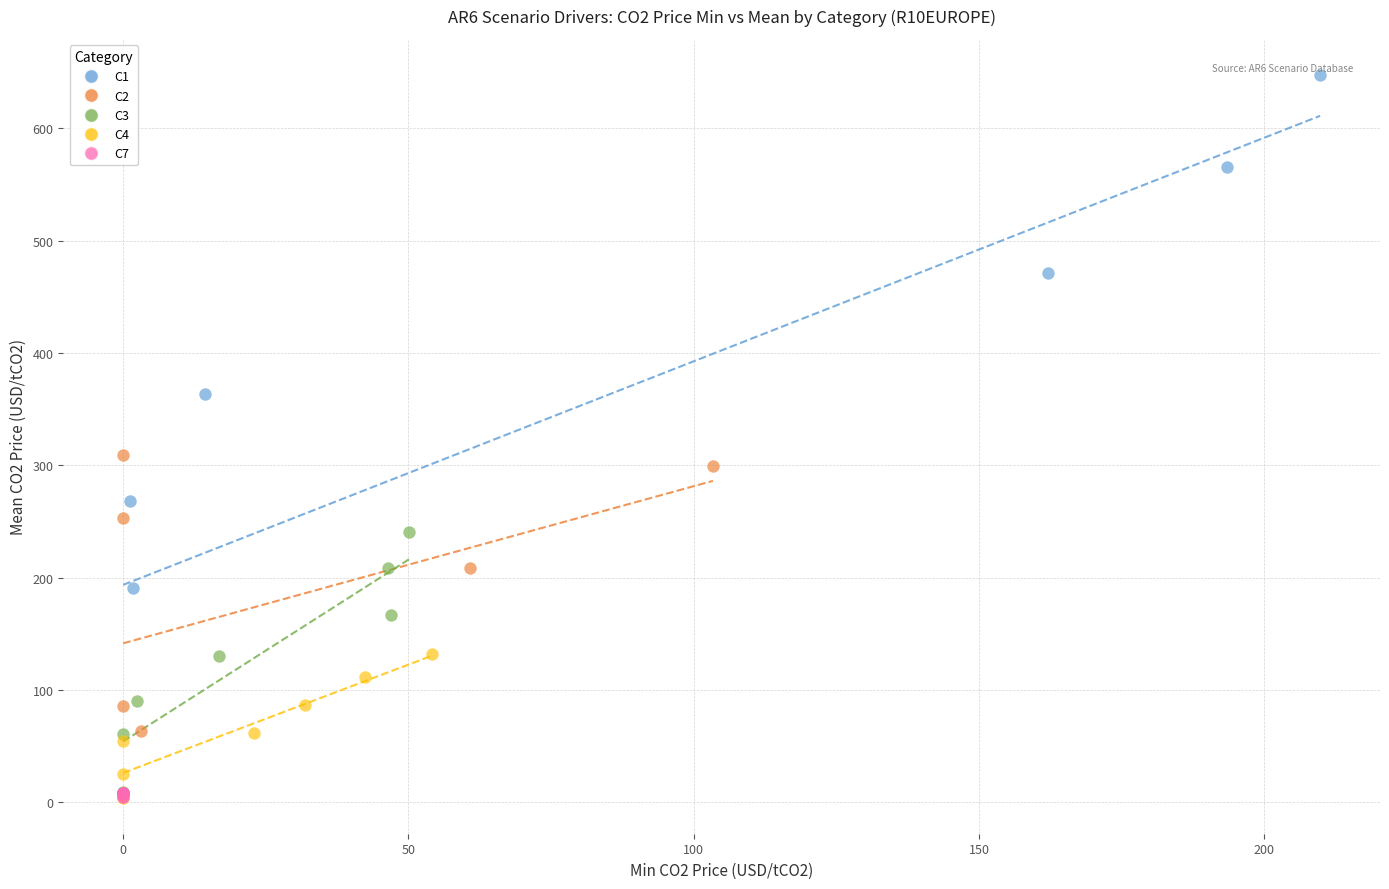

Which series has the widest spread of Y values?

C1